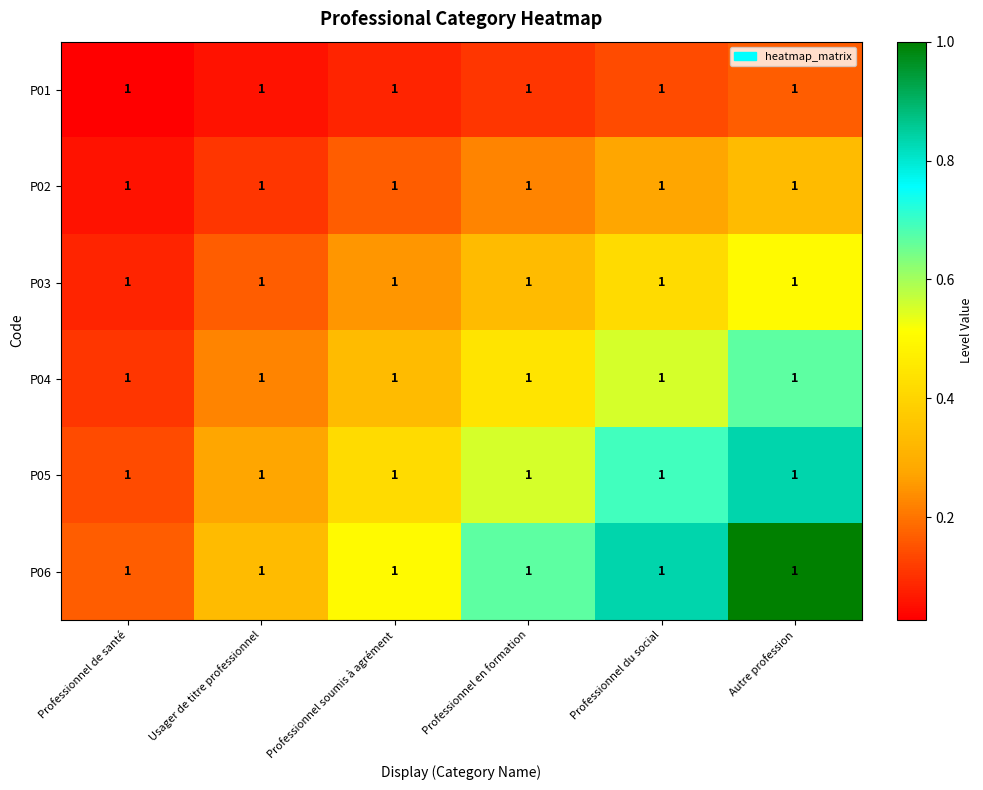

Between Autre profession and Usager de titre professionnel, which is larger?

Autre profession